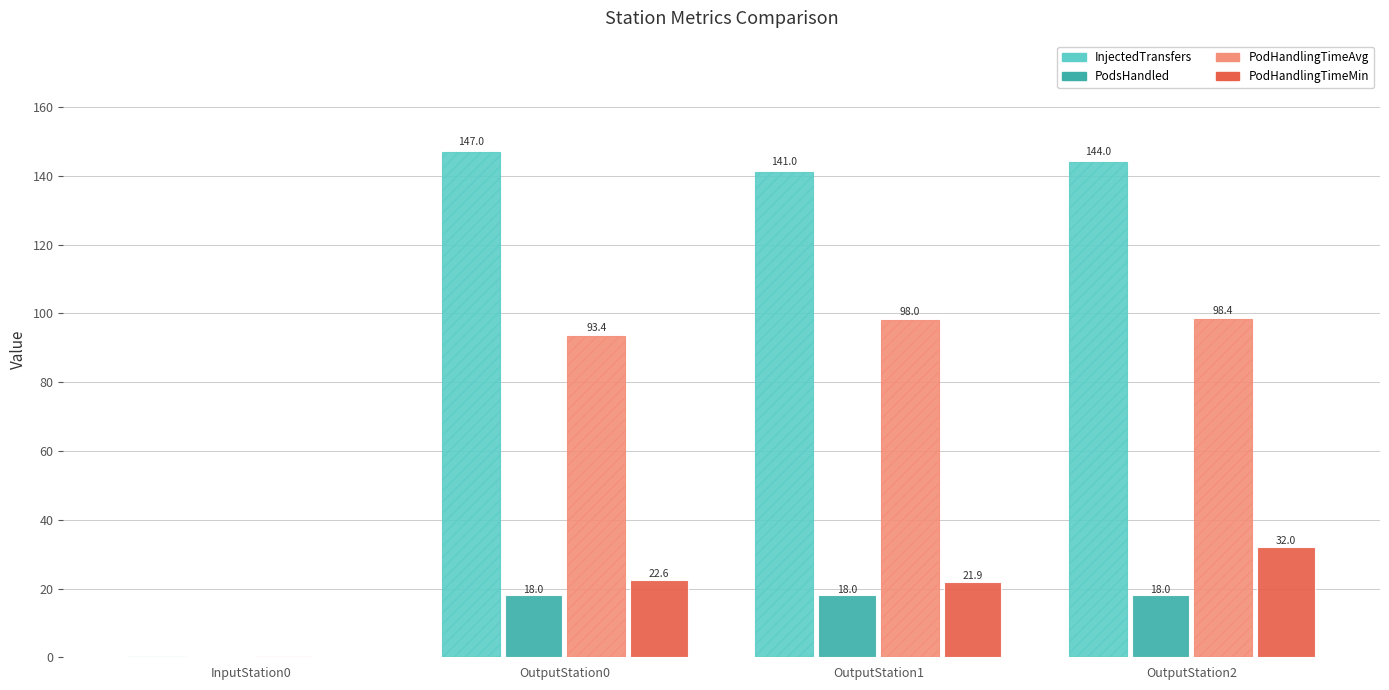

Between OutputStation0 and OutputStation1, which series saw the biggest shift?

InjectedTransfers